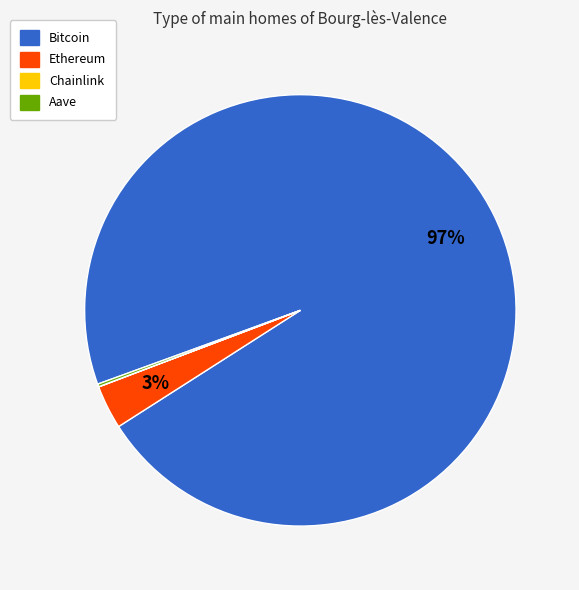

True or false: Bitcoin accounts for 97% of the total.

True